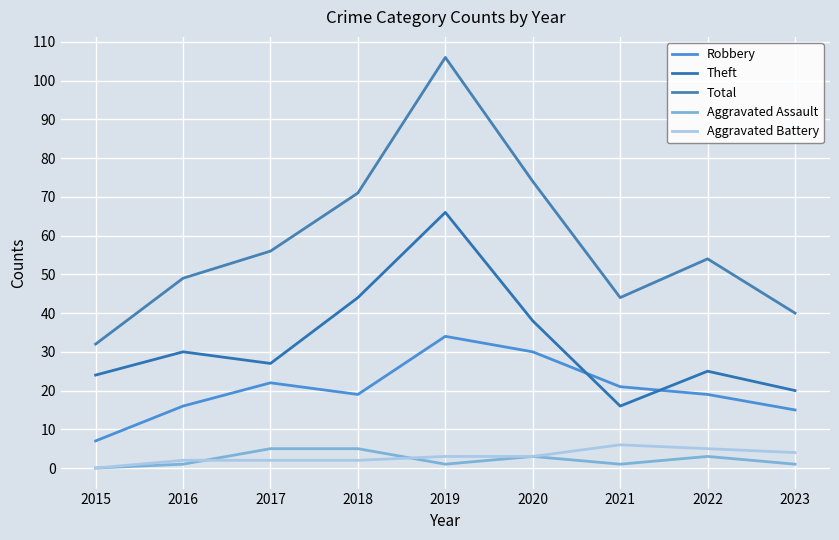

How many values in the Total series are below 54?

4